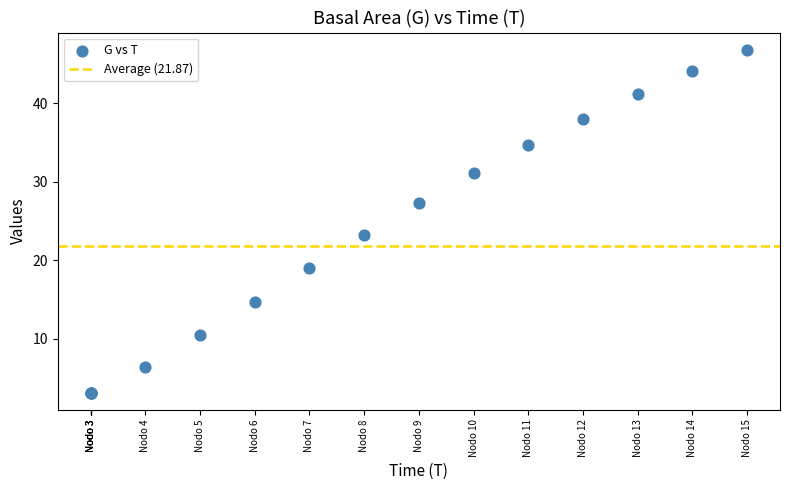

What Y value in the scatter plot is closest to 24?

23.3